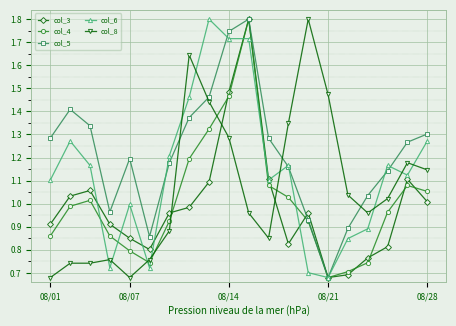

In col_4, how many points are higher than both neighbors (excluding endpoints)?

3